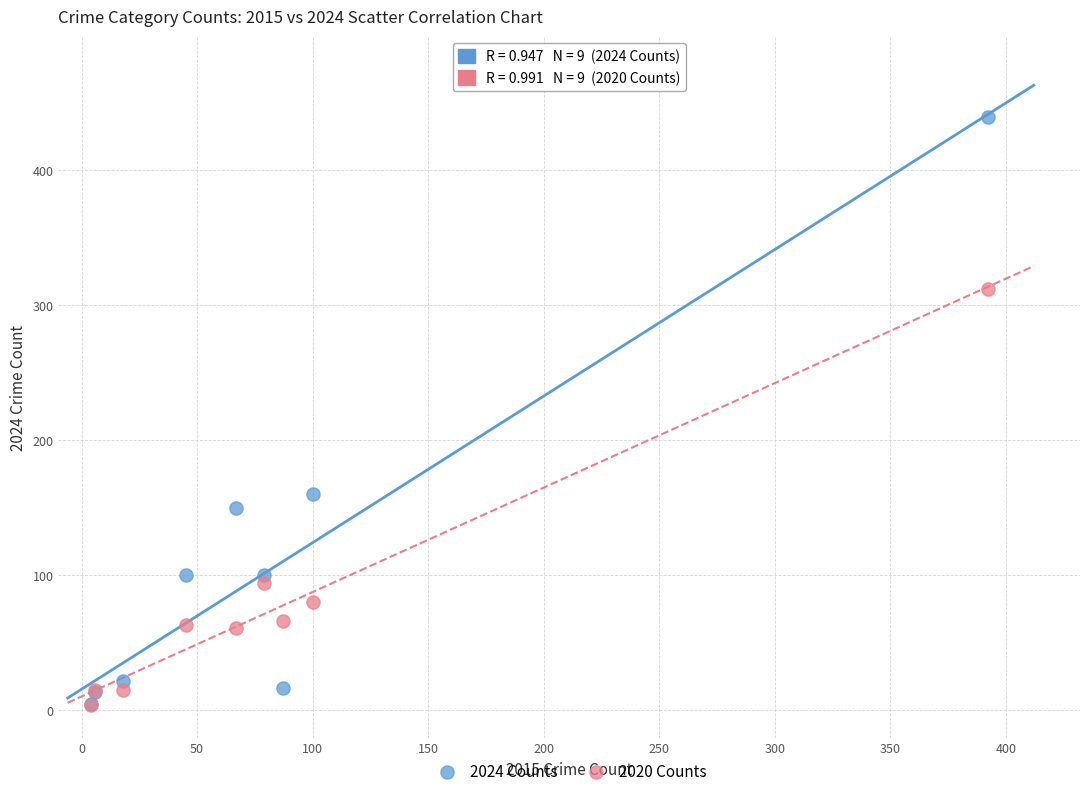

In the 2024 Counts series, what Y value is closest to 222?

160